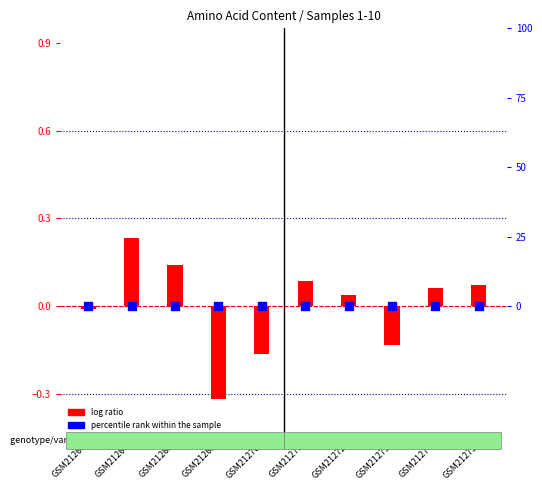

What is the total value across all series at GSM21267?

0.2